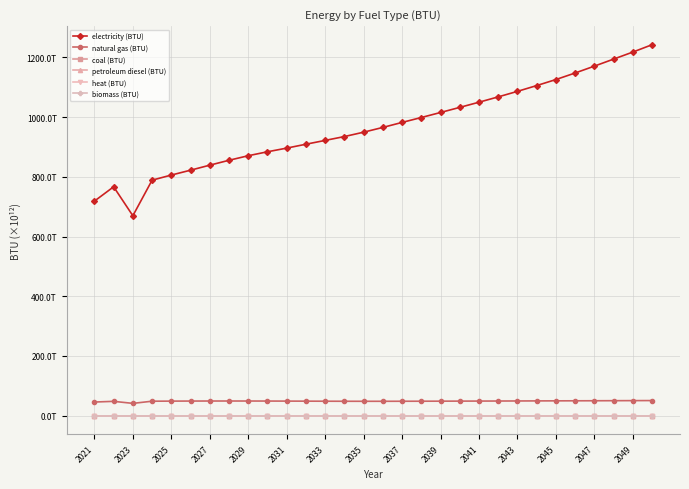

Which series has the largest range (max minus min)?

electricity (BTU)